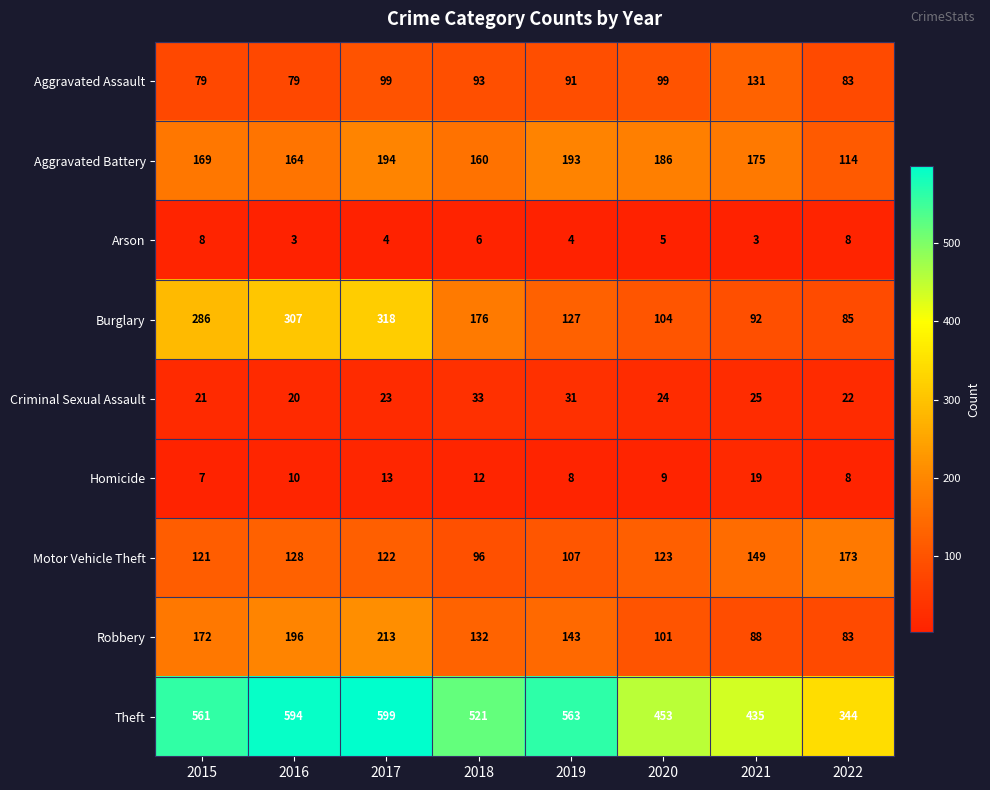

At which label does Aggravated Assault first exceed 93?

2017